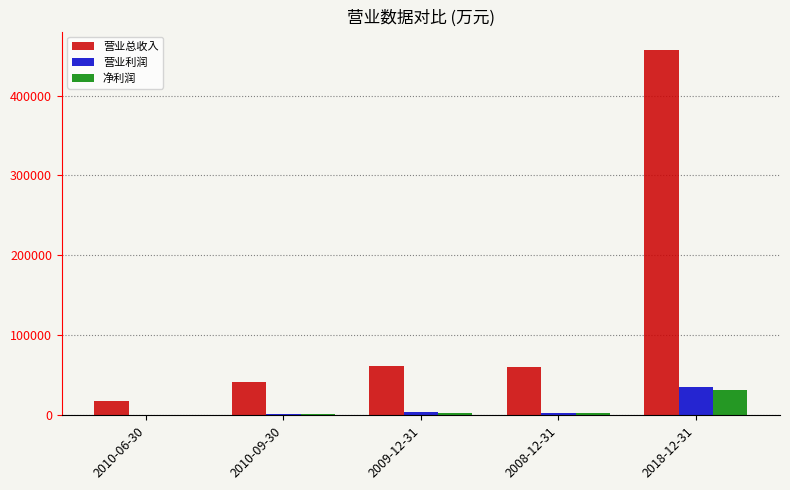

What is the sum of all 营业利润 values?

44360